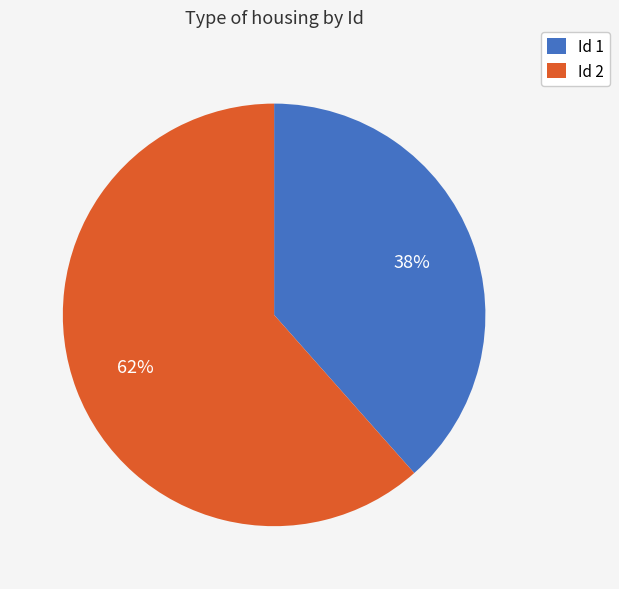

Rank the categories by value from lowest to highest.

Id 1, Id 2